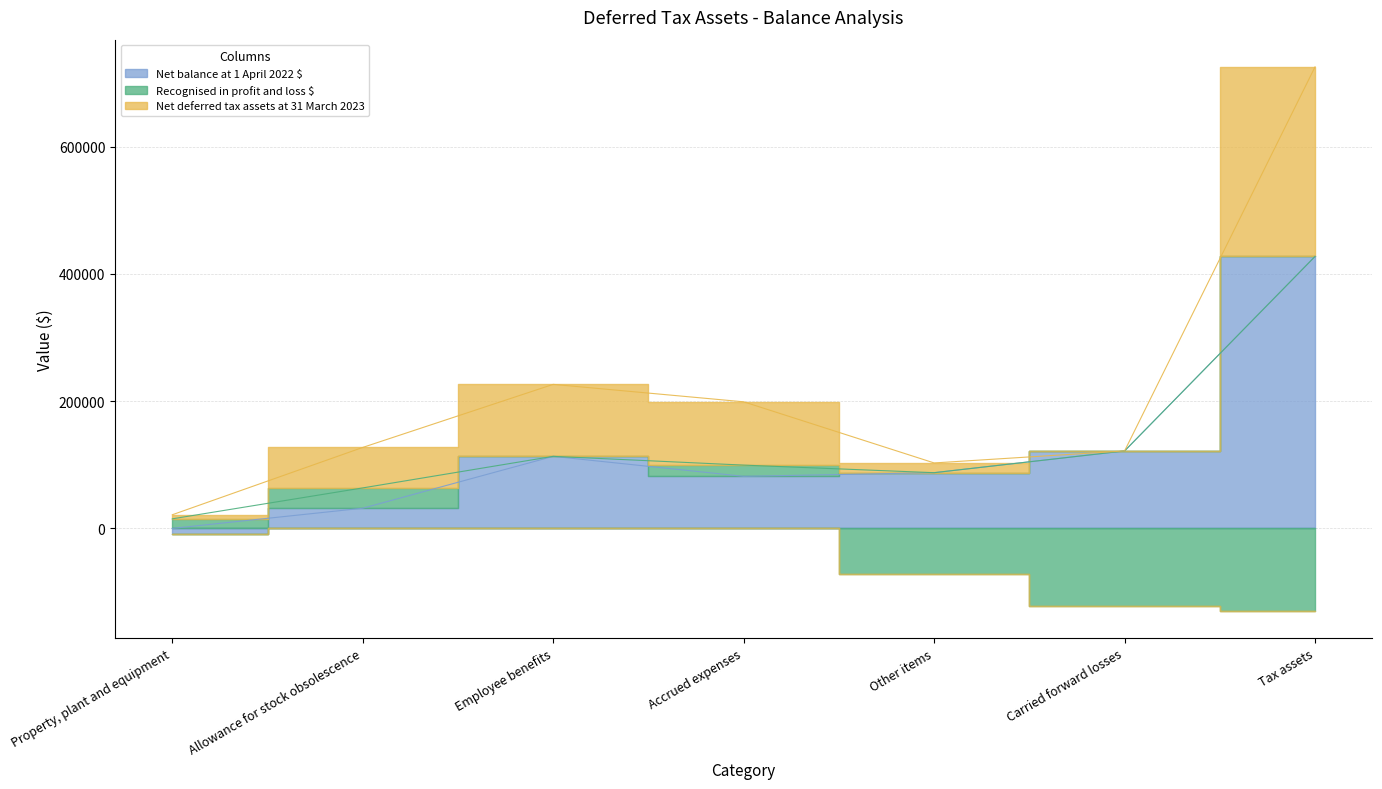

Count the number of data series in this chart.

3